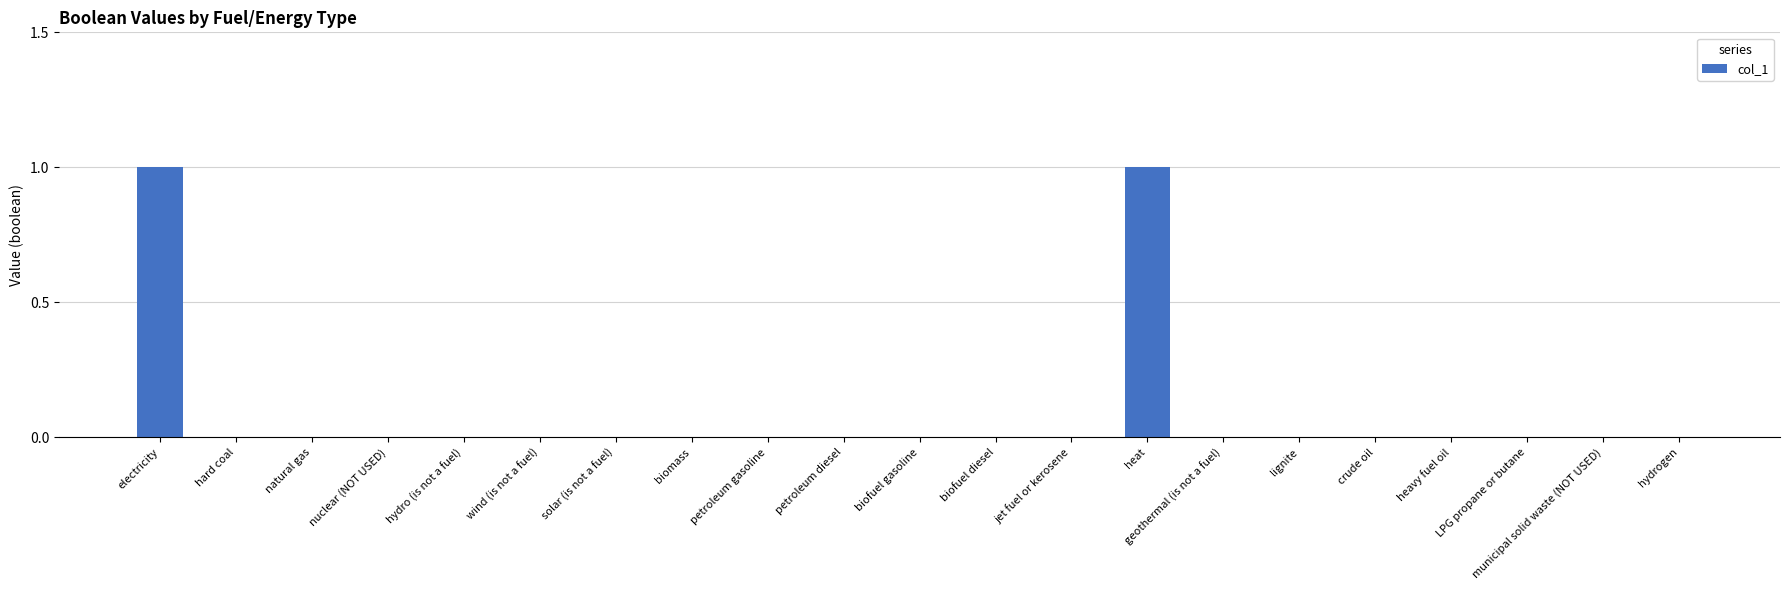

The value at geothermal (is not a fuel) is -1. True or false?

False